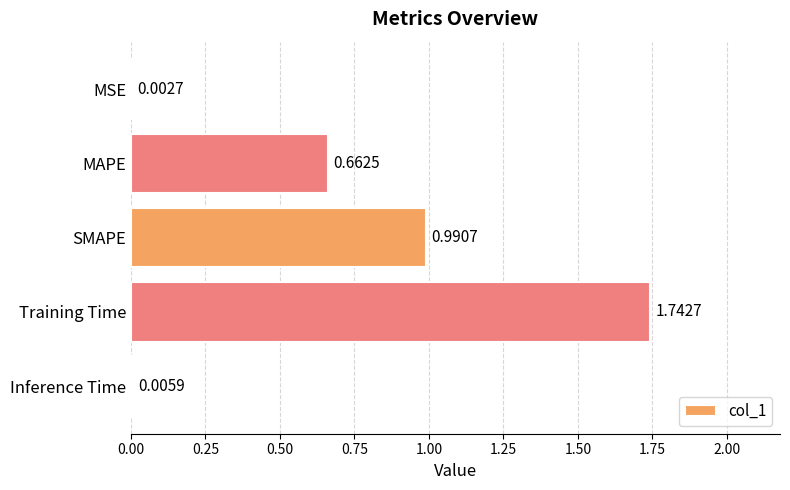

Which label corresponds to the largest value in the chart?

Training Time